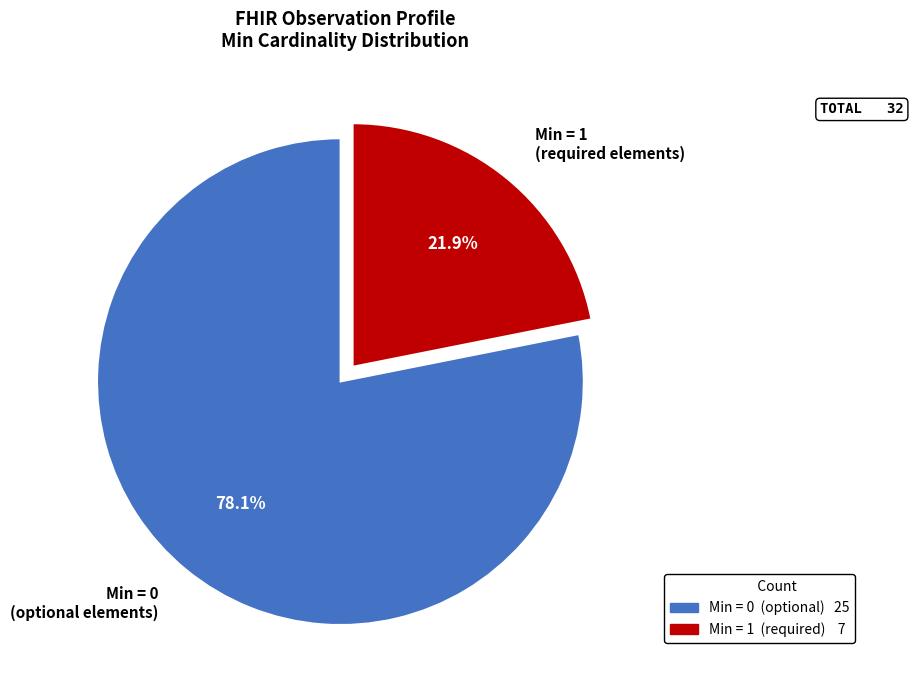

To the nearest percent, what is the average slice percentage?

50%